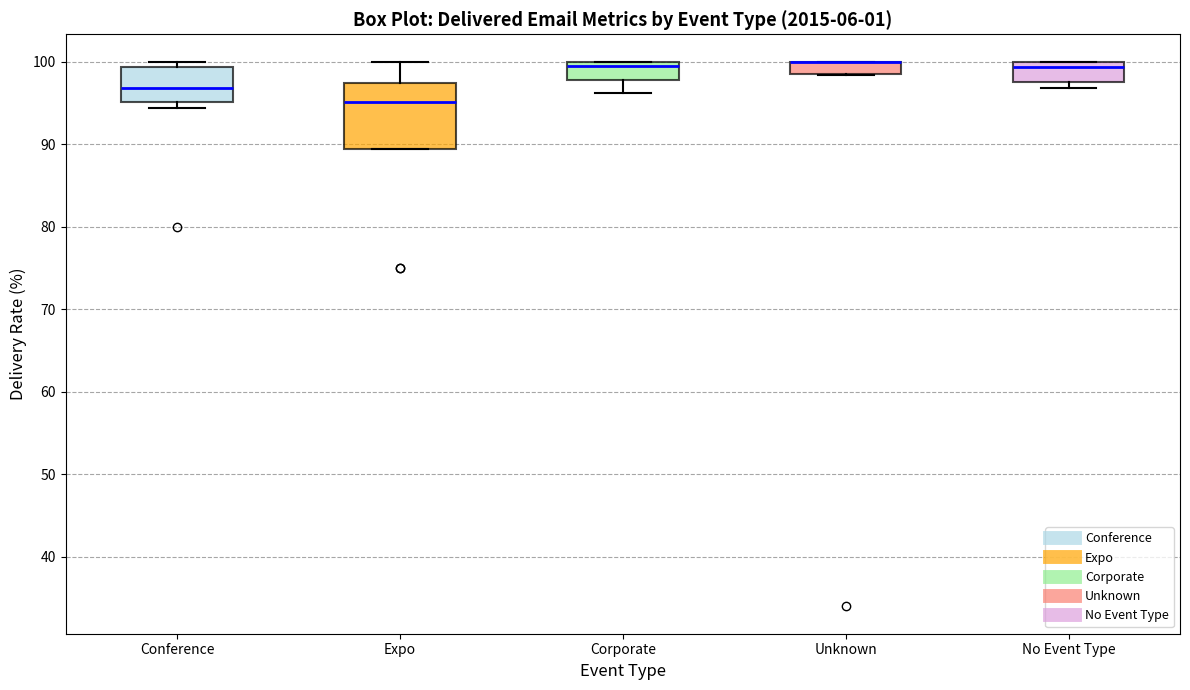

Comparing the boxes themselves (not the whiskers), which one is the tallest?

Expo